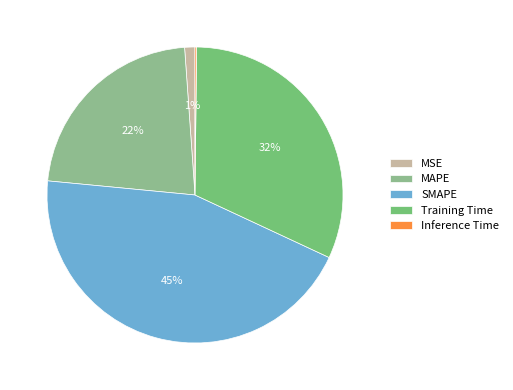

Combined, do Inference Time and MSE account for over 50%?

No